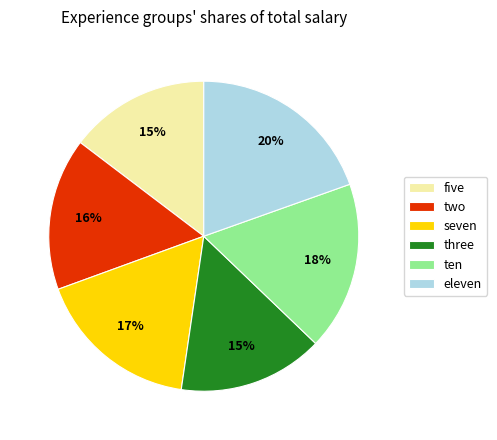

To the nearest percent, what is the combined percentage of three and seven?

32%